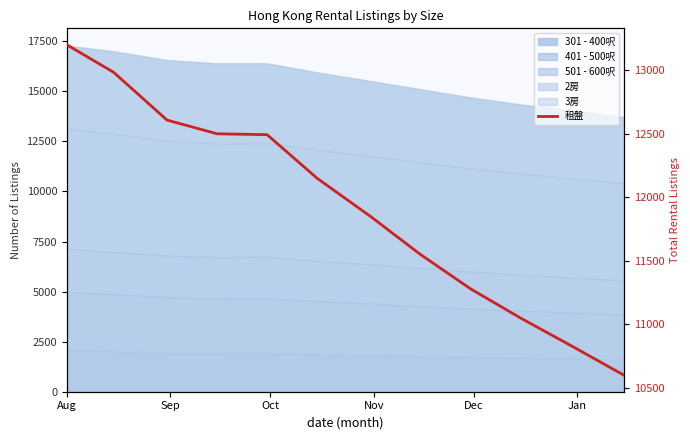

What is the label of the 4th point from the left?

Nov